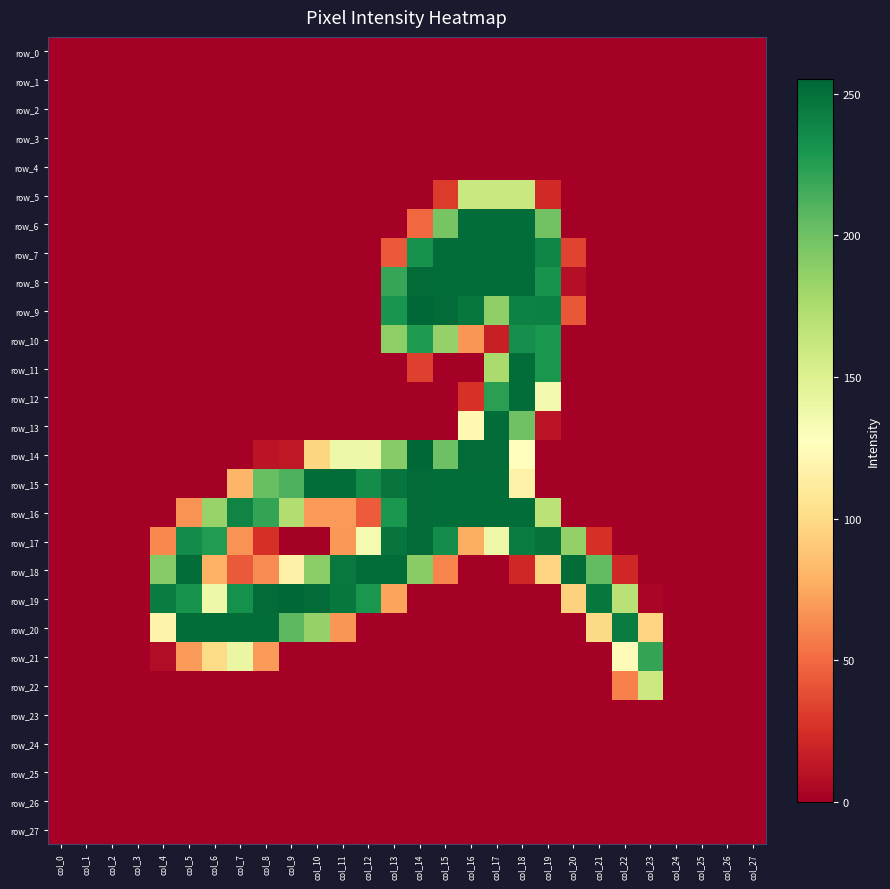

Which has a higher value, col_8 or col_25?

col_8